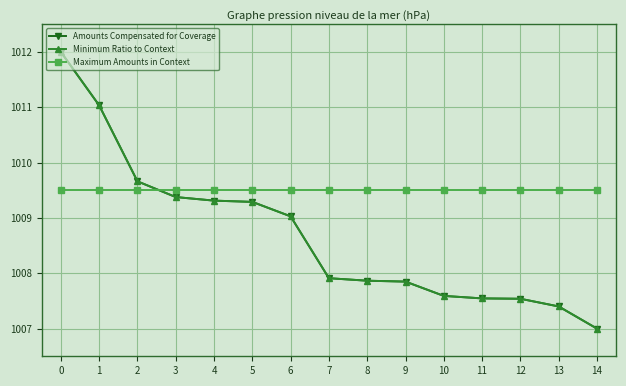

Is this an area chart (filled region under the line)?

No